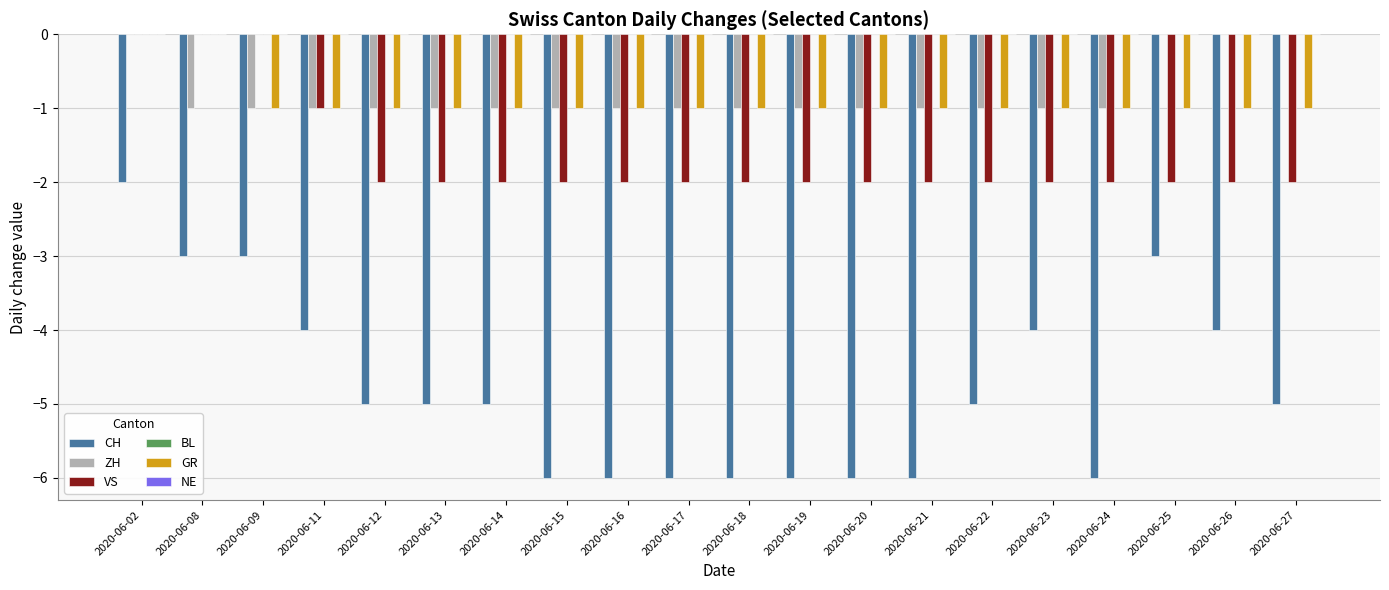

The value of VS at 2020-06-19 is -1. True or false?

False